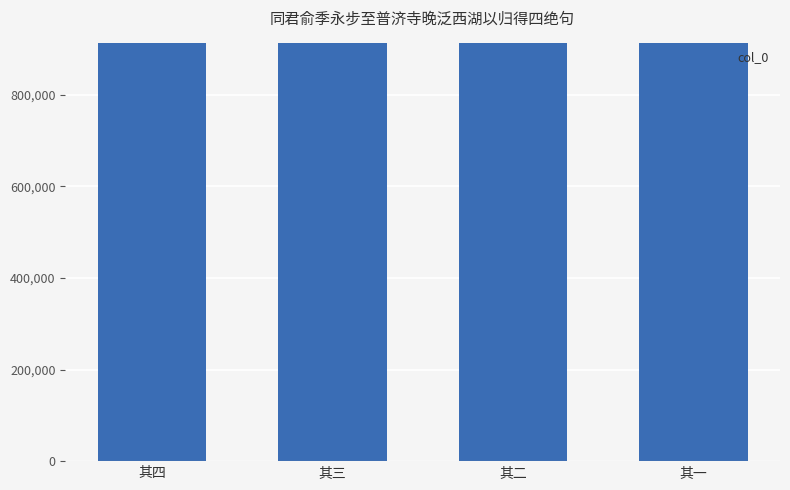

True or false: the data shows 912271 at 其二.

True